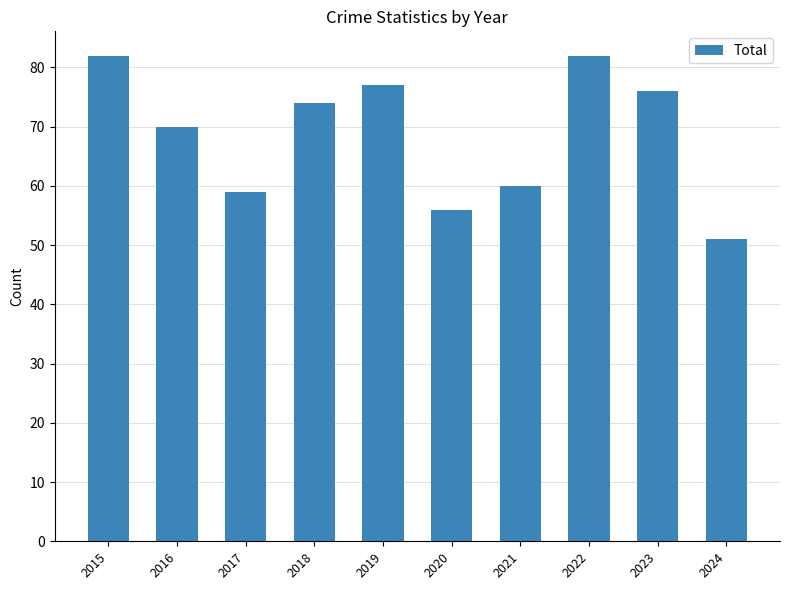

Which category has the lowest value across all series?

2024